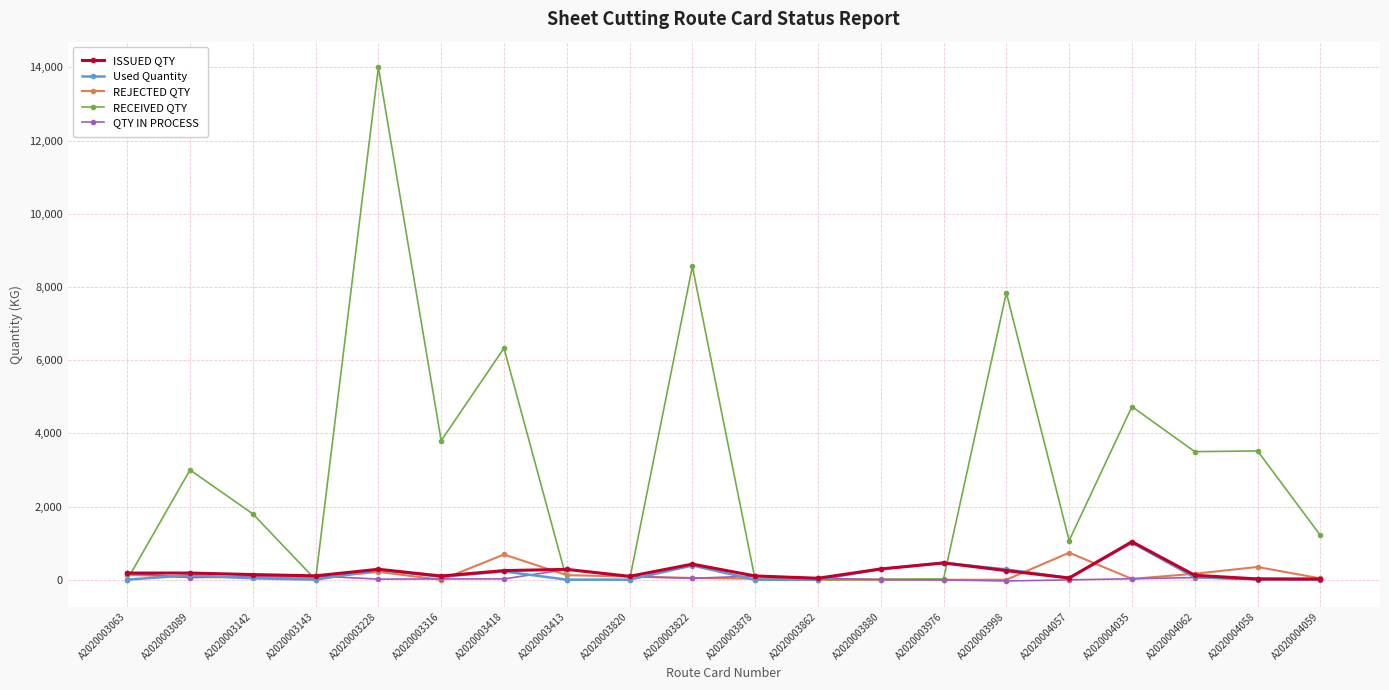

What is the value of the ISSUED QTY point at the 12th from the left?

41.0